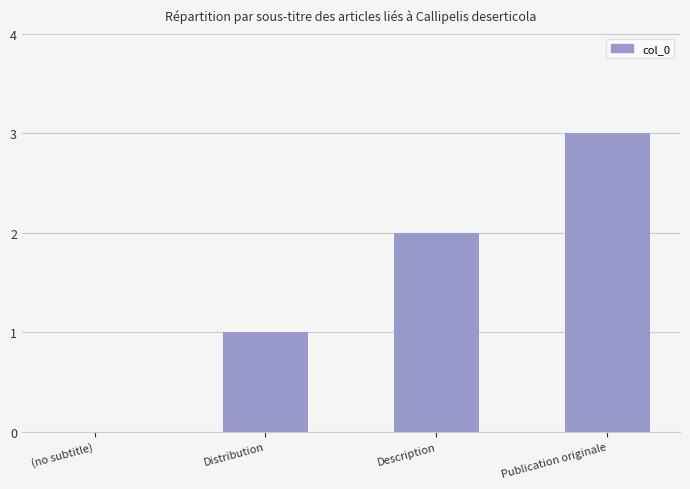

Reading left to right, what are all the values shown in this chart?

(no subtitle)=0	Distribution=1	Description=2	Publication originale=3